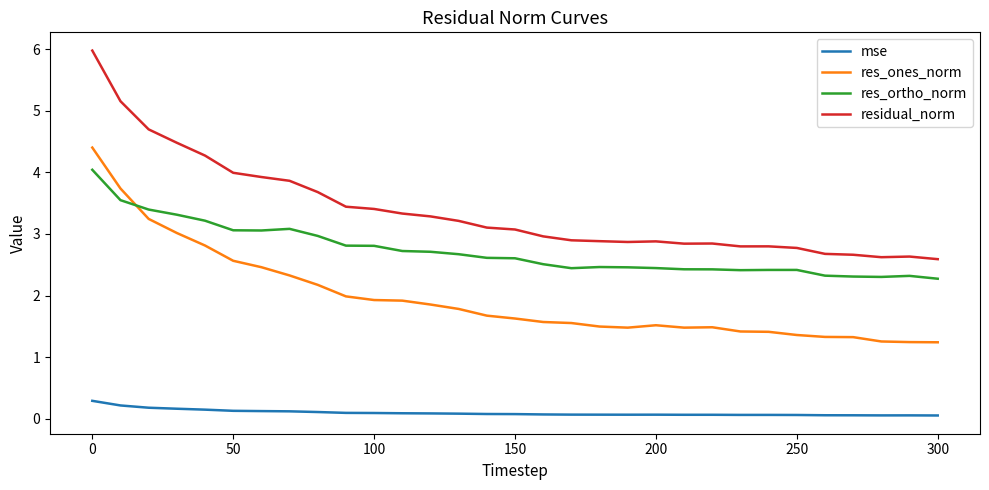

True or false: res_ones_norm and mse cross at least once.

False